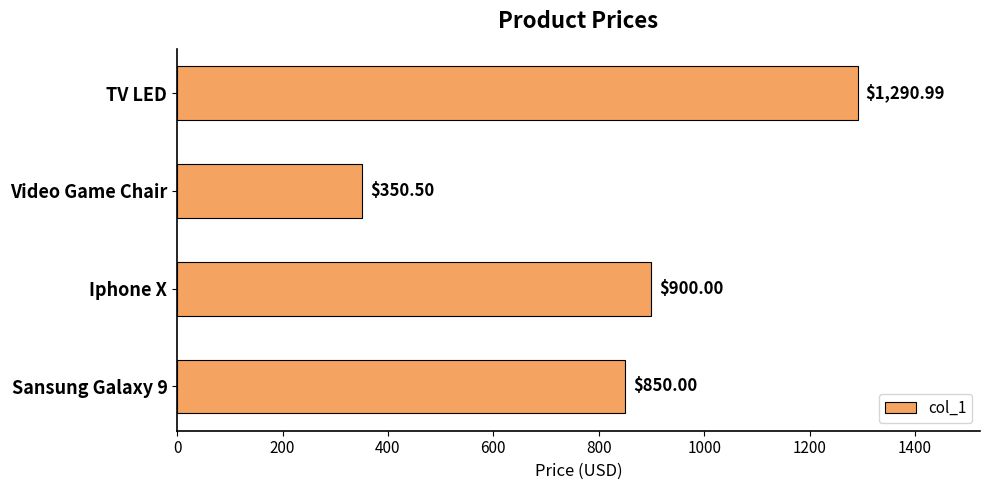

How many bars are there in total?

4